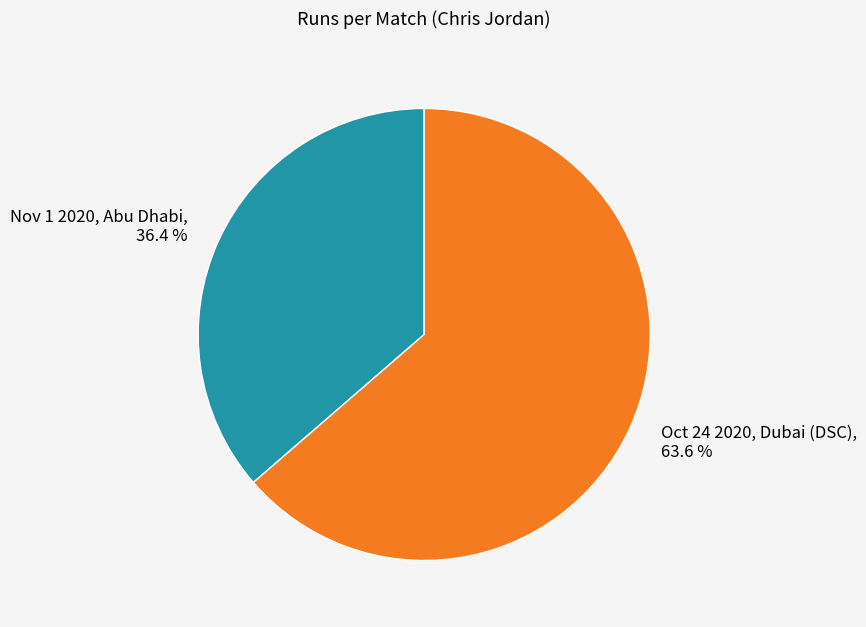

Count the number of slices in the pie.

2